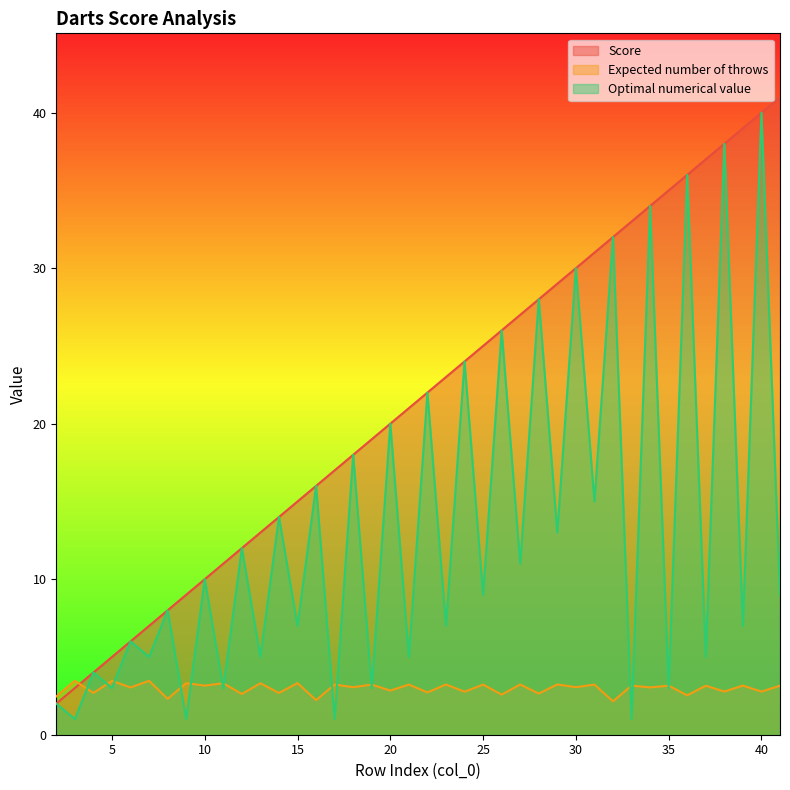

Is the value of Score at 5 greater than the value of Expected number of throws at 36?

Yes